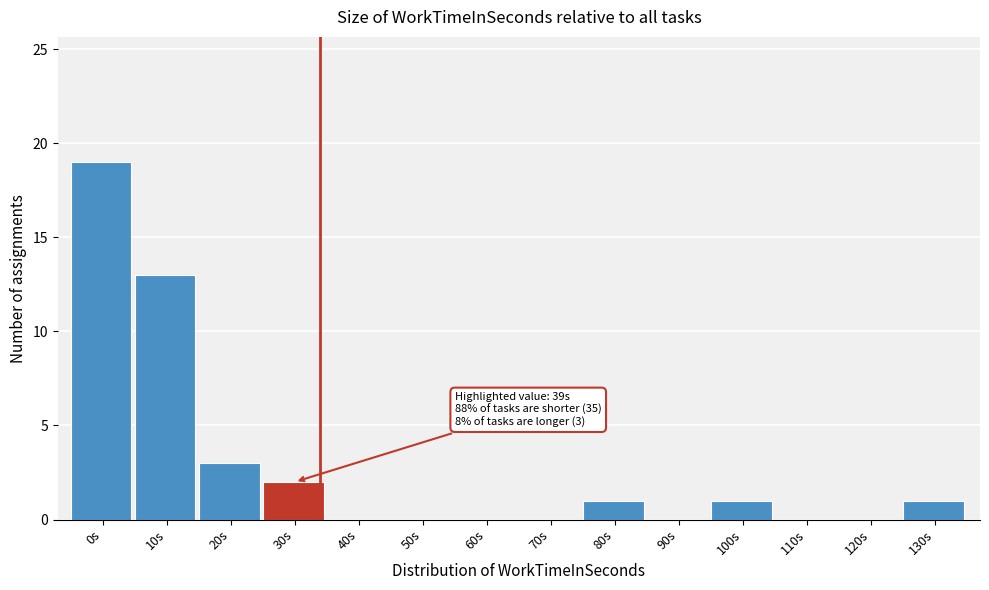

Reading right to left, what are all the values shown in this chart?

130s=1	120s=0	110s=0	100s=1	90s=0	80s=1	70s=0	60s=0	50s=0	40s=0	30s=2	20s=3	10s=13	0s=19